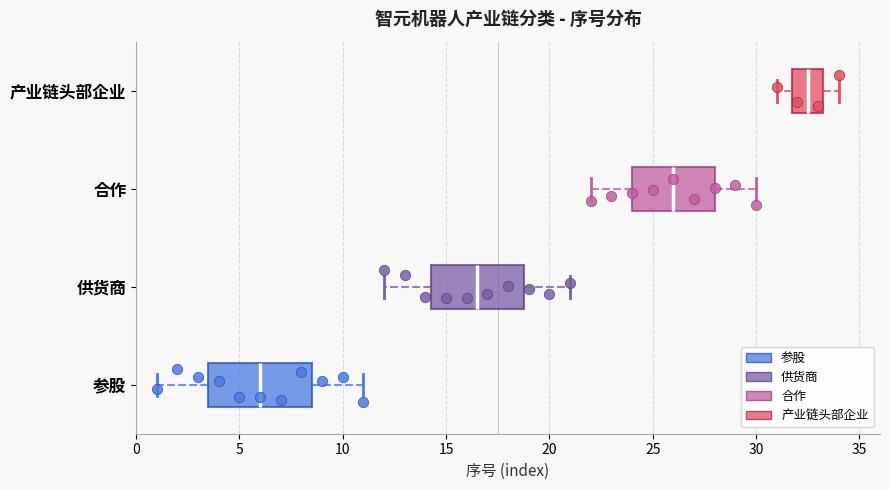

Which box is the widest, from its left edge to its right edge?

参股